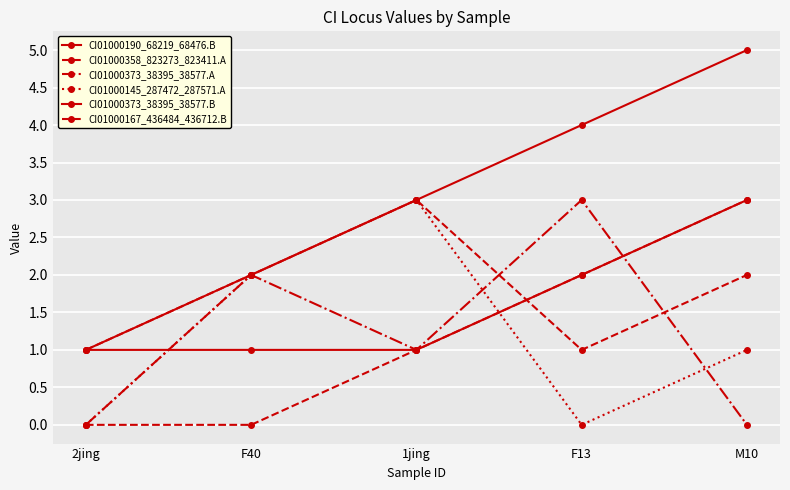

Which label corresponds to the smallest value in the chart?

2jing